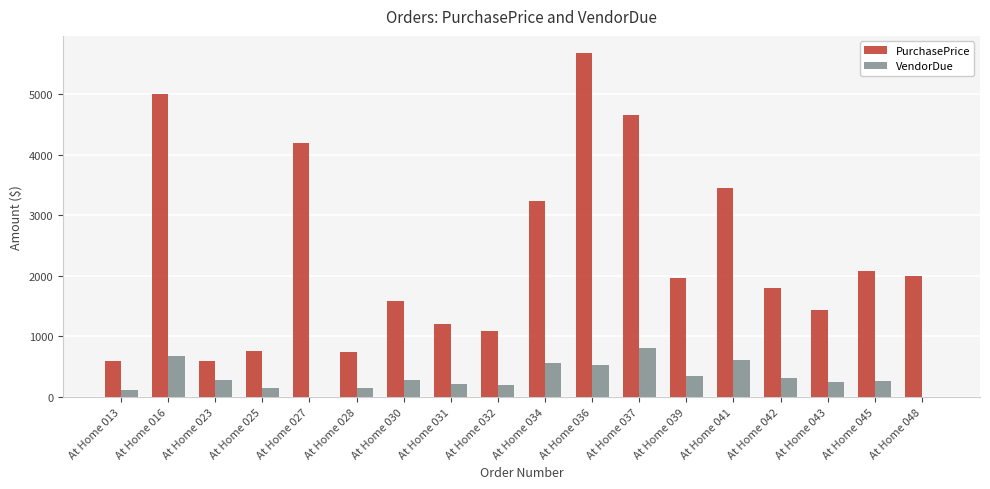

The value of PurchasePrice at At Home 030 is 2189.4. True or false?

False